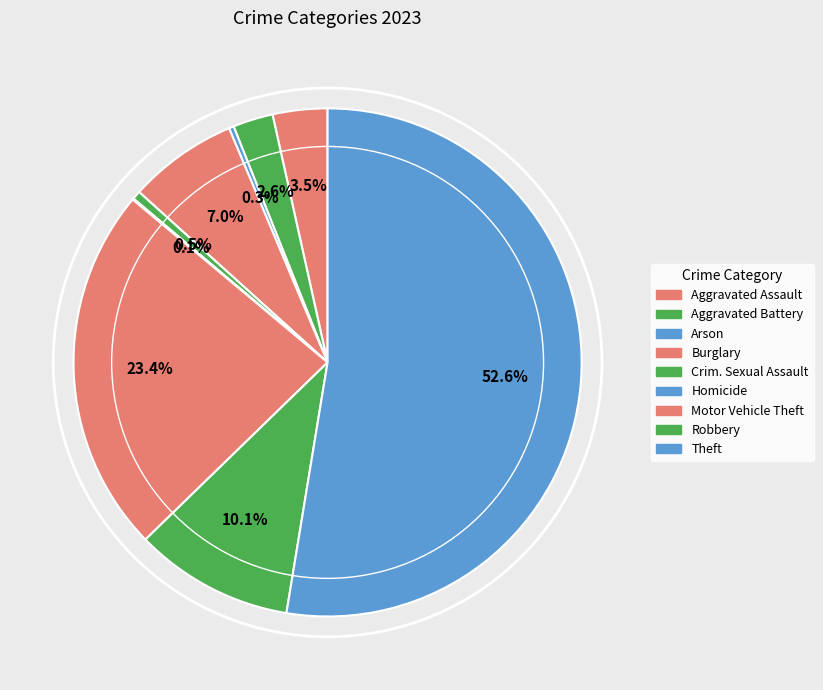

What is the majority slice?

Theft